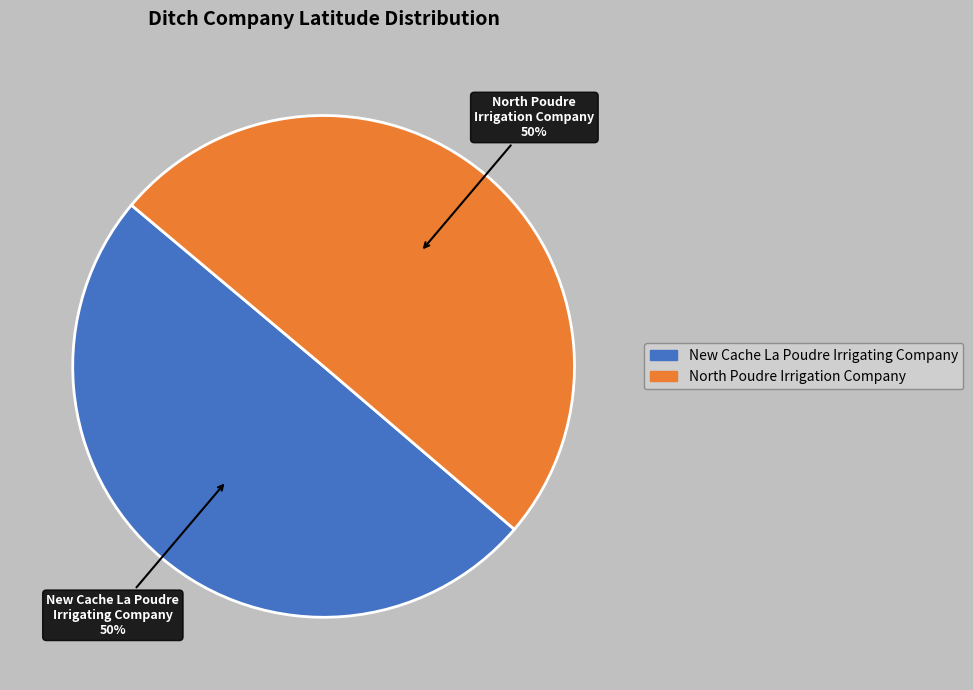

Is it true that The New Cache La Poudre Irrigating Company is 42% of the pie?

False